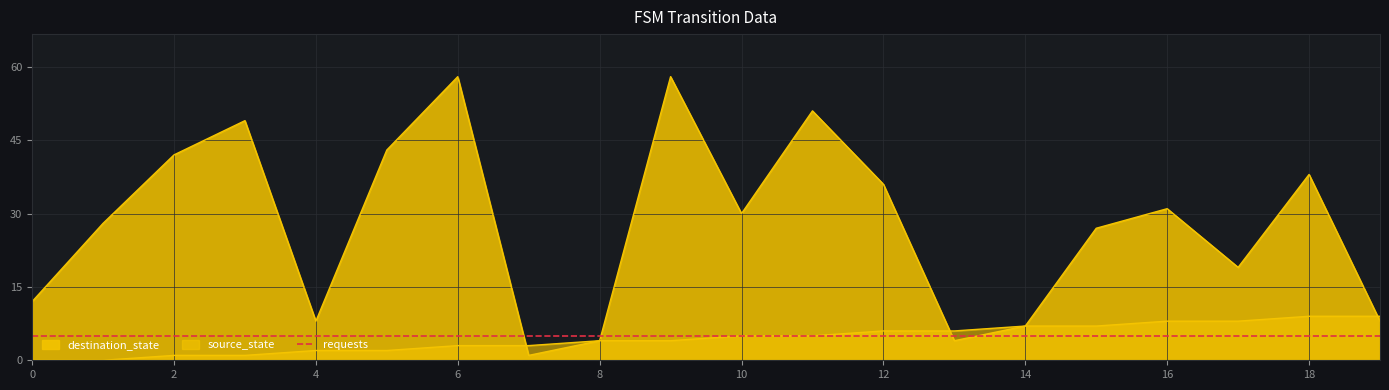

What is the average value of the destination_state series?

28